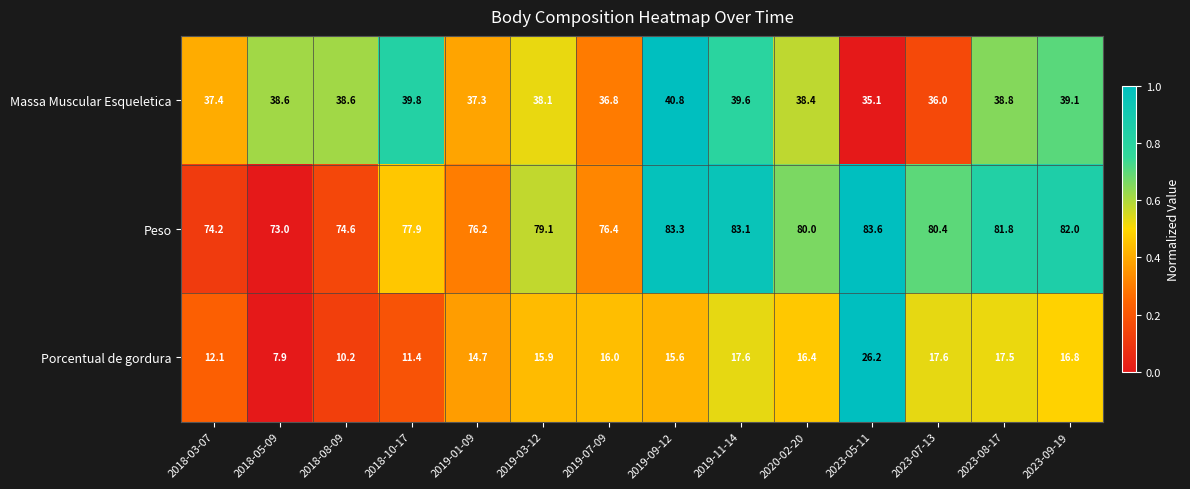

What is the sum of the Massa Muscular Esqueletica values at 2023-05-11 and 2019-07-09?

71.9